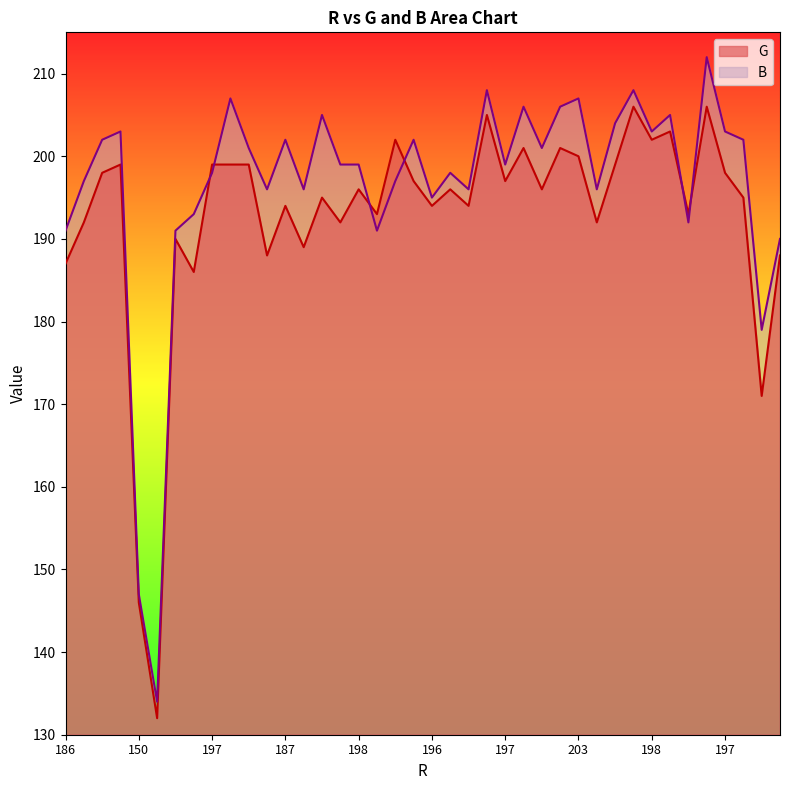

What are all the series names shown in the legend?

G, B